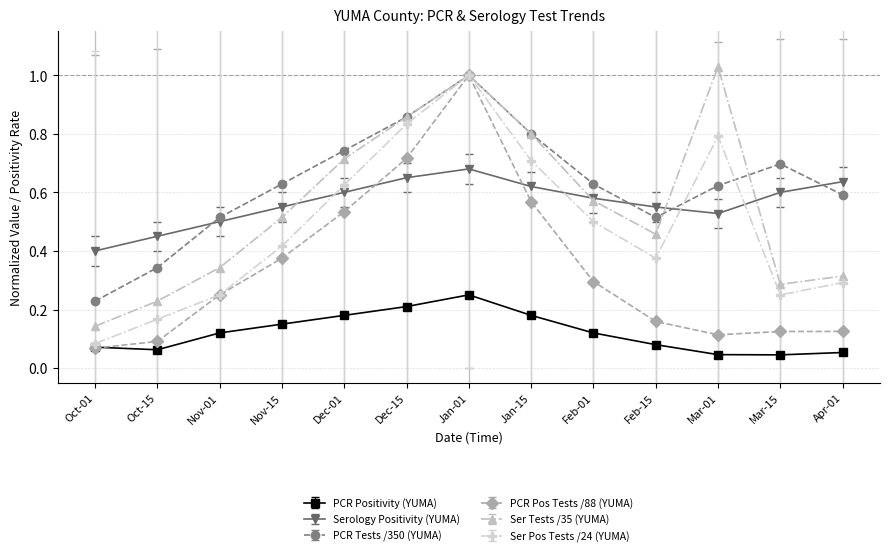

Which series changed the most between Nov-15 and Mar-15?

PCR Pos Tests /88 (YUMA)